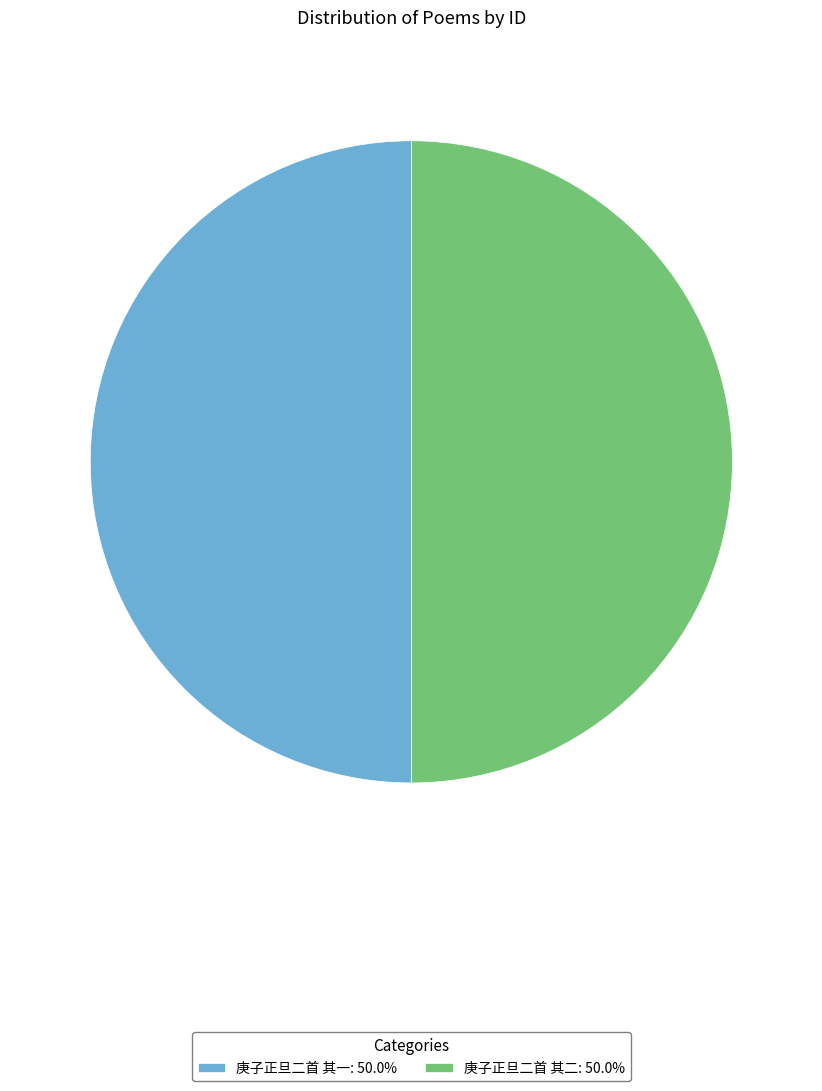

Approximately how many times larger is the value at 庚子正旦二首 其二: 50.0% compared to 庚子正旦二首 其一: 50.0%?

1.0